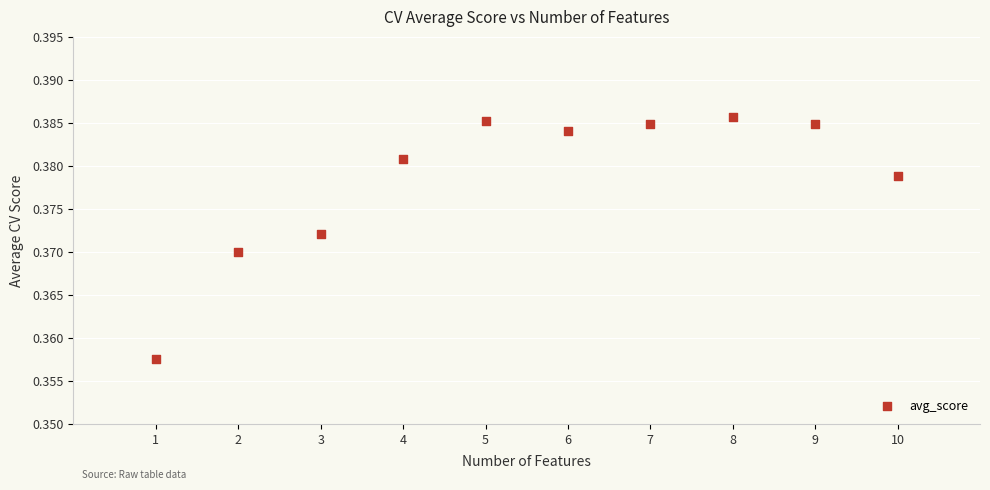

What is the range of X values (max minus min)?

9.0